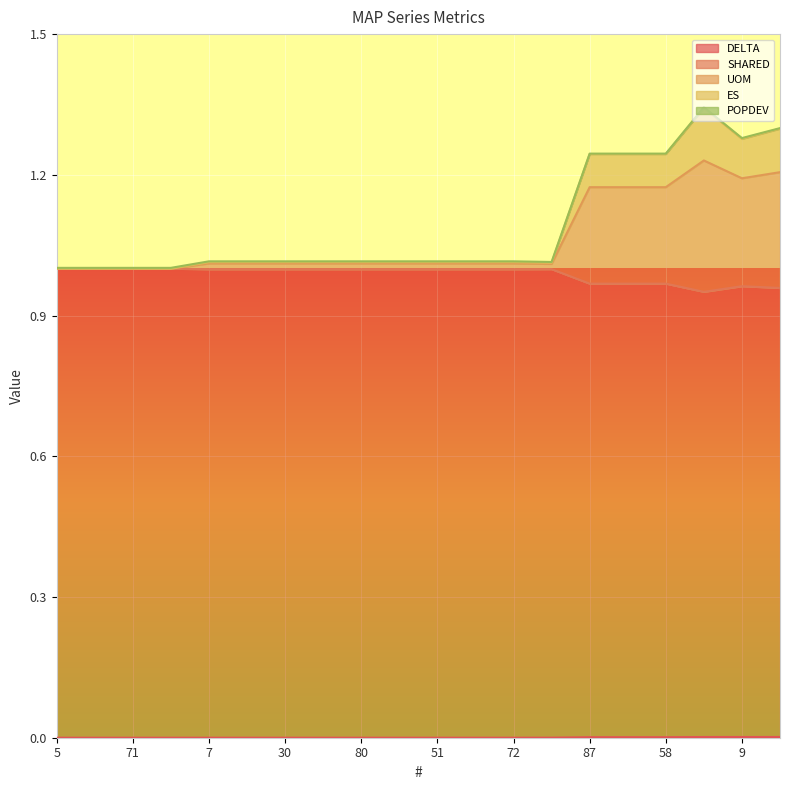

What is the label of the 15th point from the left?

87